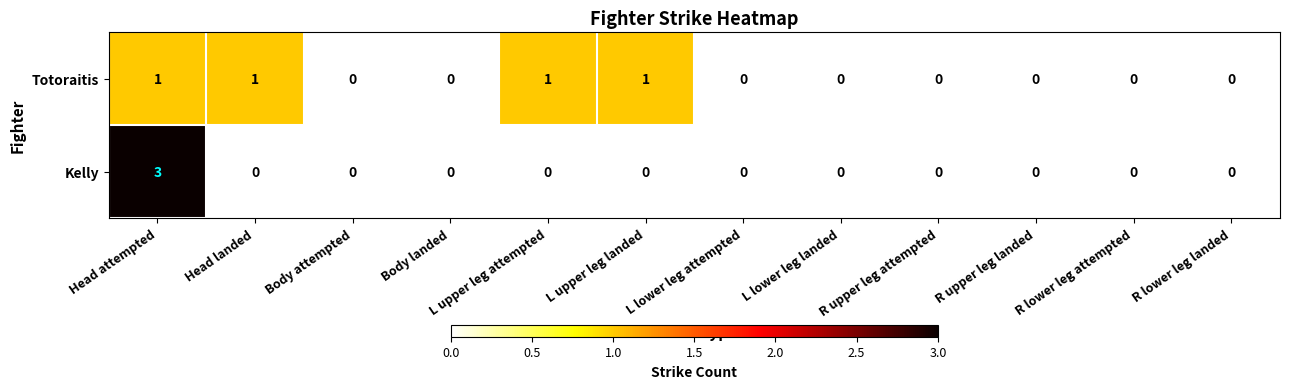

Which series has the widest spread of values?

Kelly